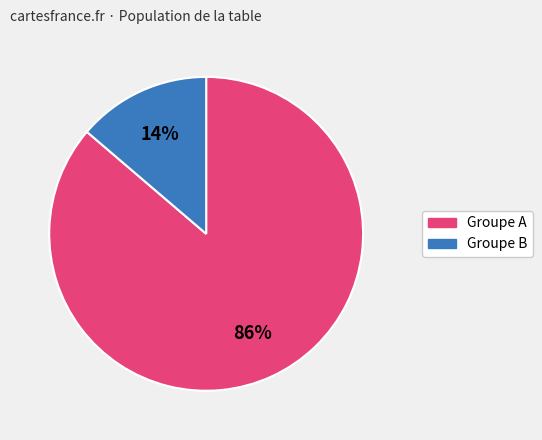

To the nearest percent, what is the average slice percentage?

50%